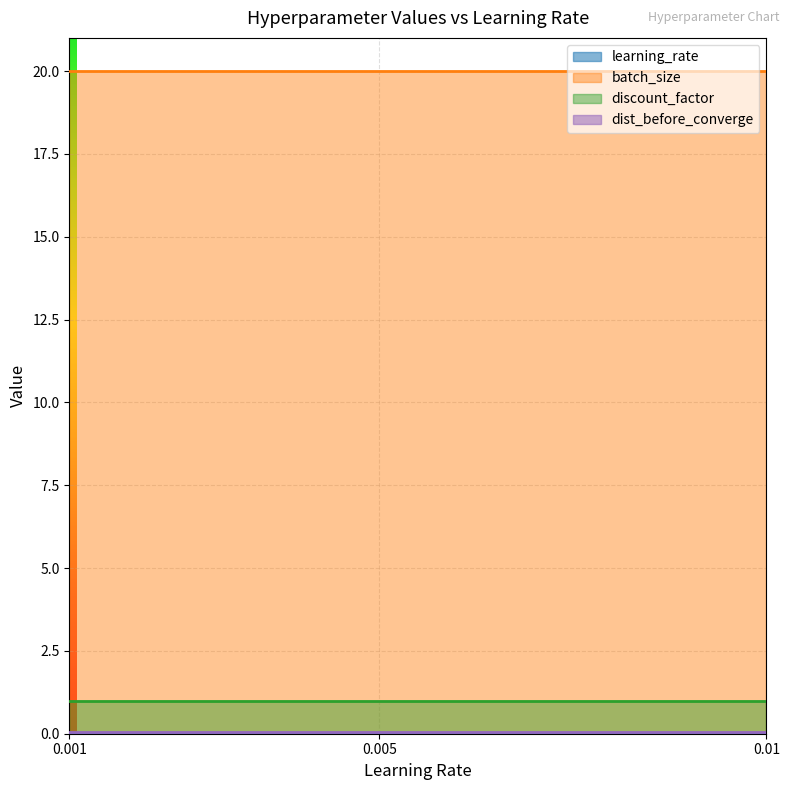

The value of discount_factor at 0 is 0.4. True or false?

False